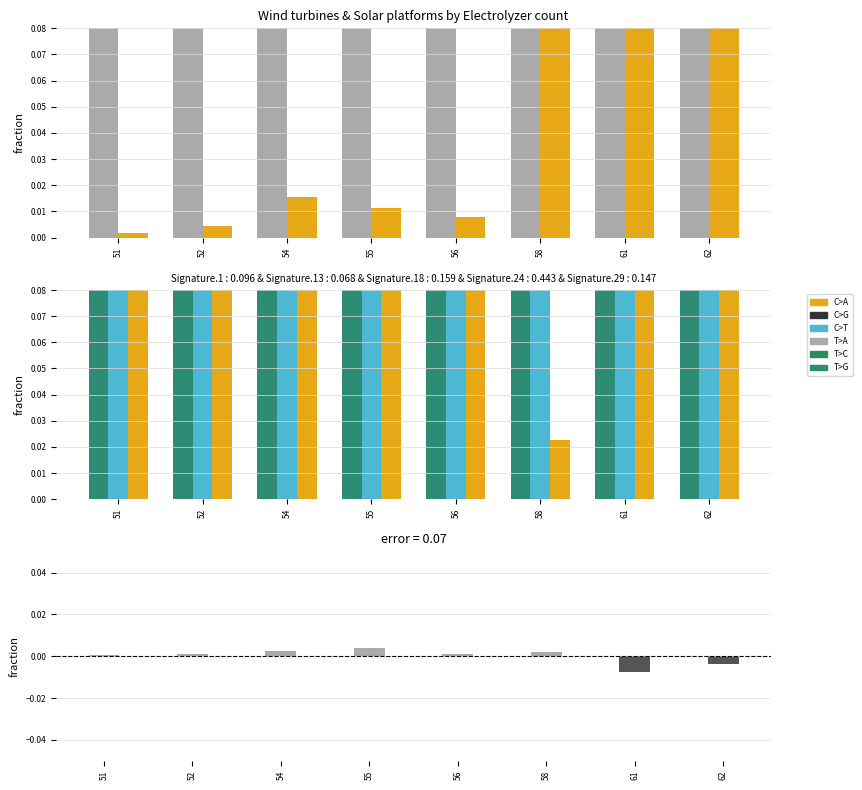

What is the difference between the highest and lowest values at 52?

0.1